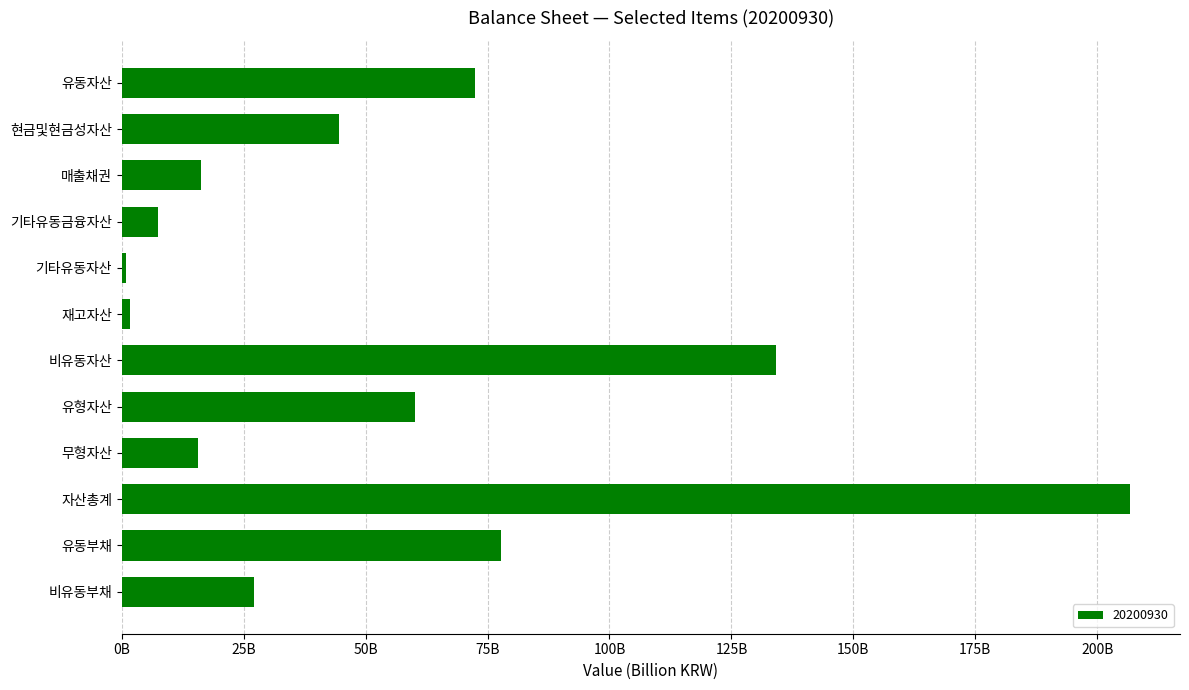

What is the average value?

55.4